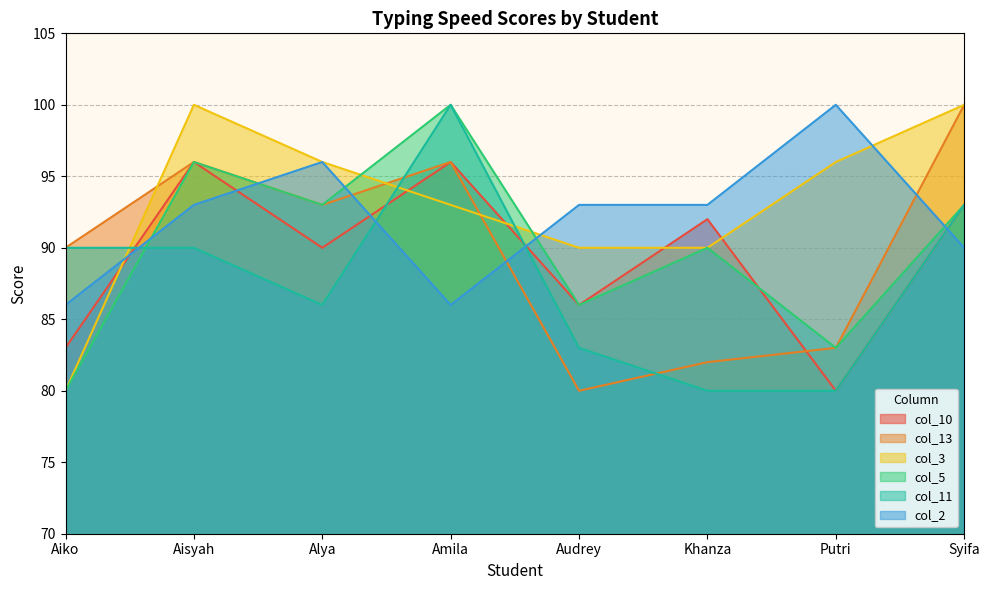

Reading left to right, list all the values displayed in this chart.

col_10: 83	96	90	96	86	92	80	93
col_13: 90	96	93	96	80	82	83	100
col_3: 80	100	96	93	90	90	96	100
col_5: 80	96	93	100	86	90	83	93
col_11: 90	90	86	100	83	80	80	93
col_2: 86	93	96	86	93	93	100	90